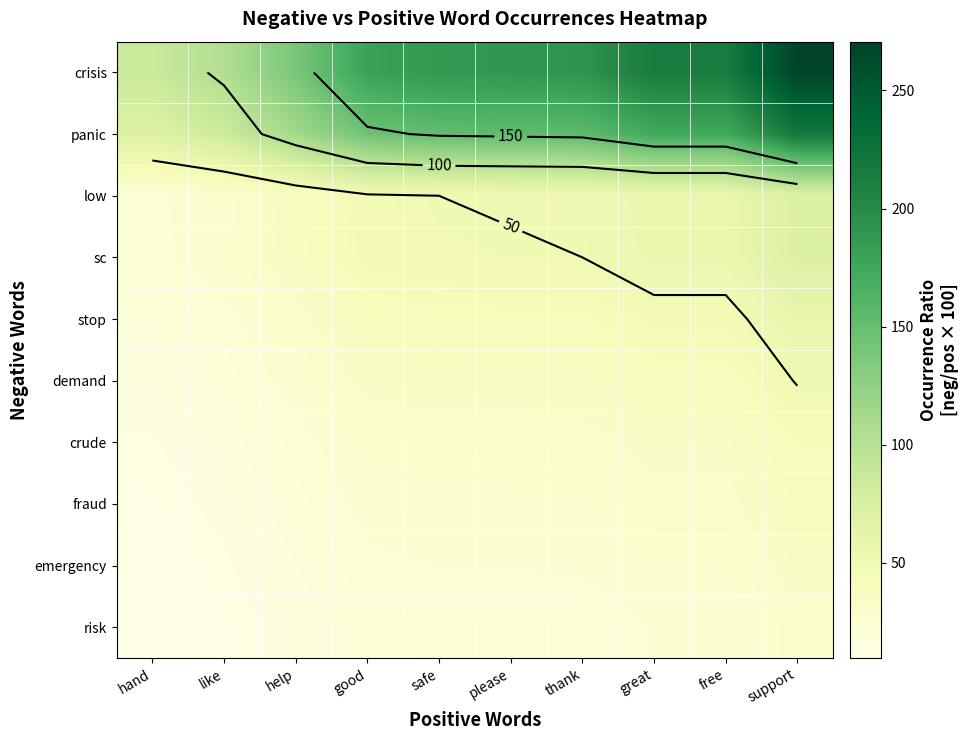

Which has a higher value, support or please?

support